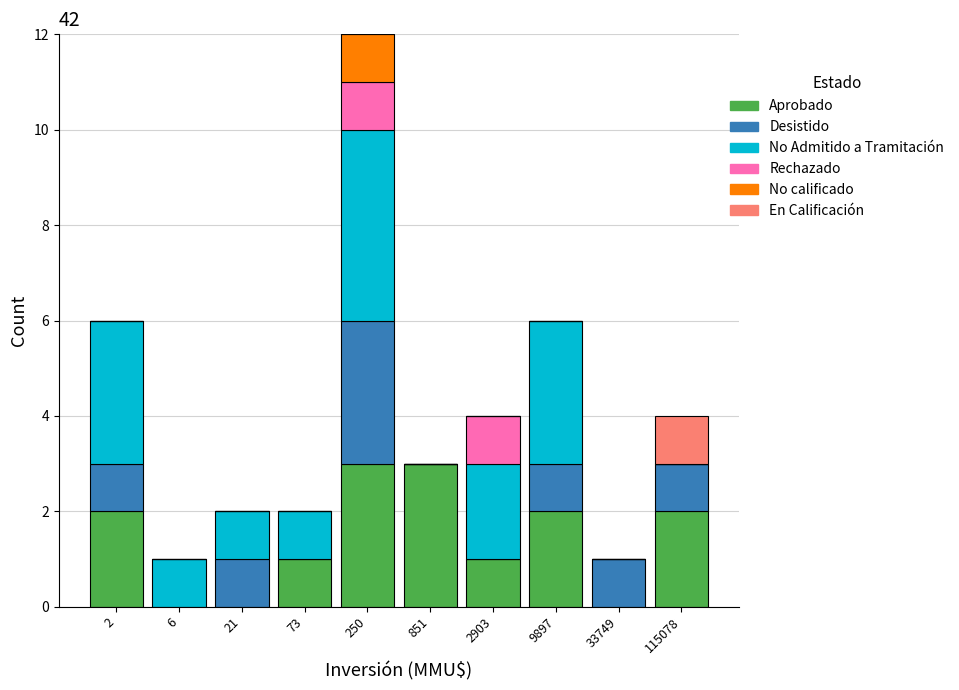

Is it true that Aprobado equals 5 at 250?

False